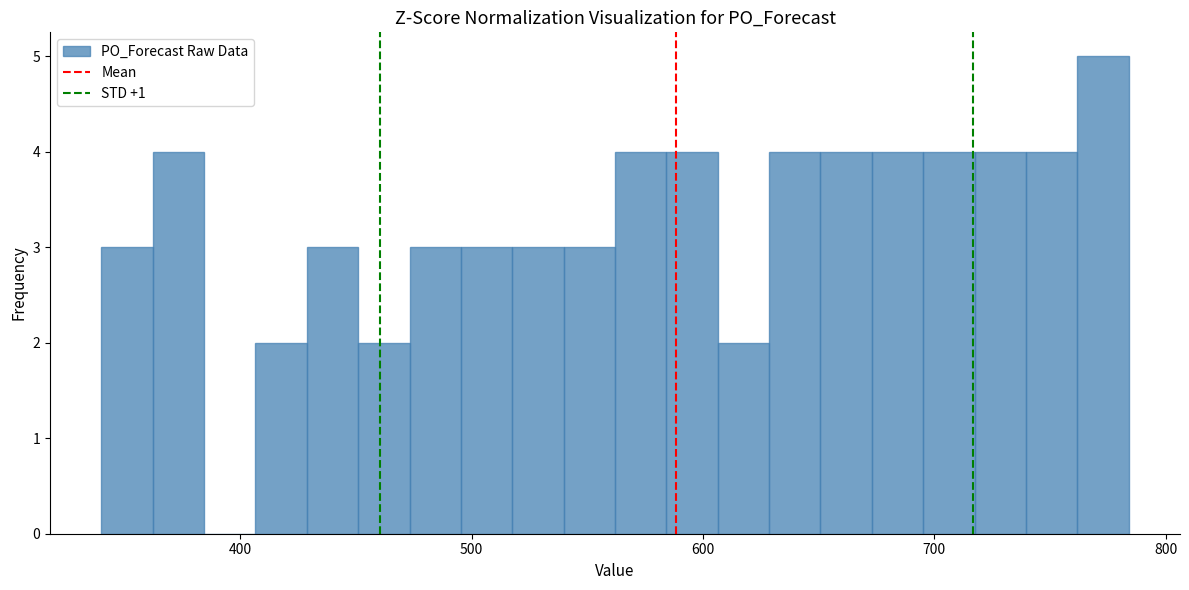

Around what value on the x-axis is the tallest bar? Give the approximate position of its centre, as read against the axis.

770